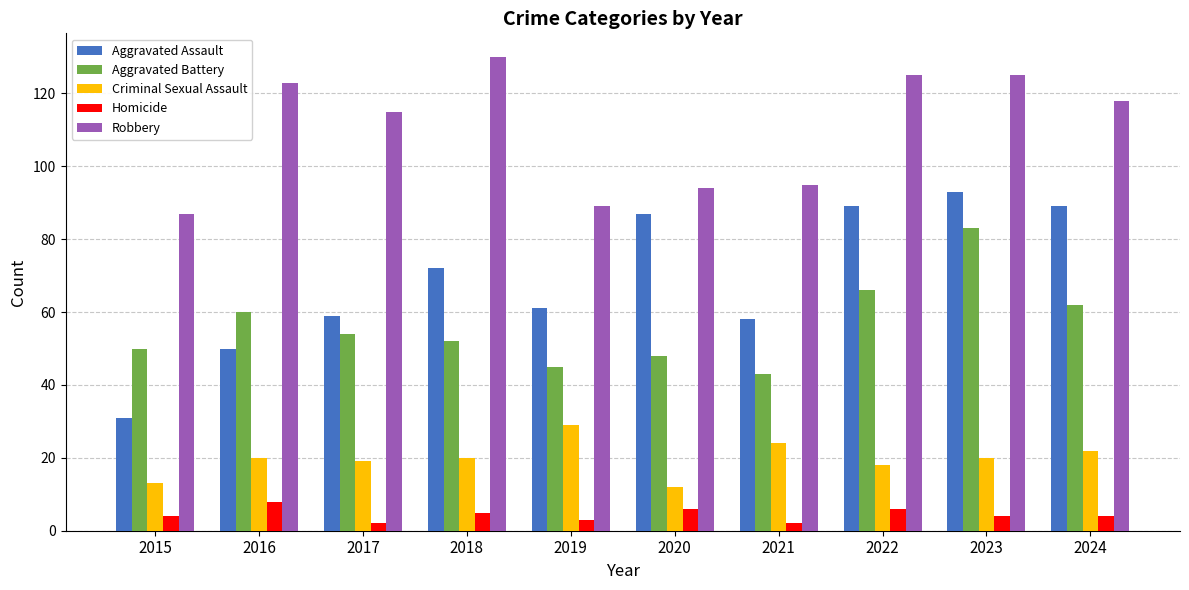

What is the lowest value of the Aggravated Battery series?

43